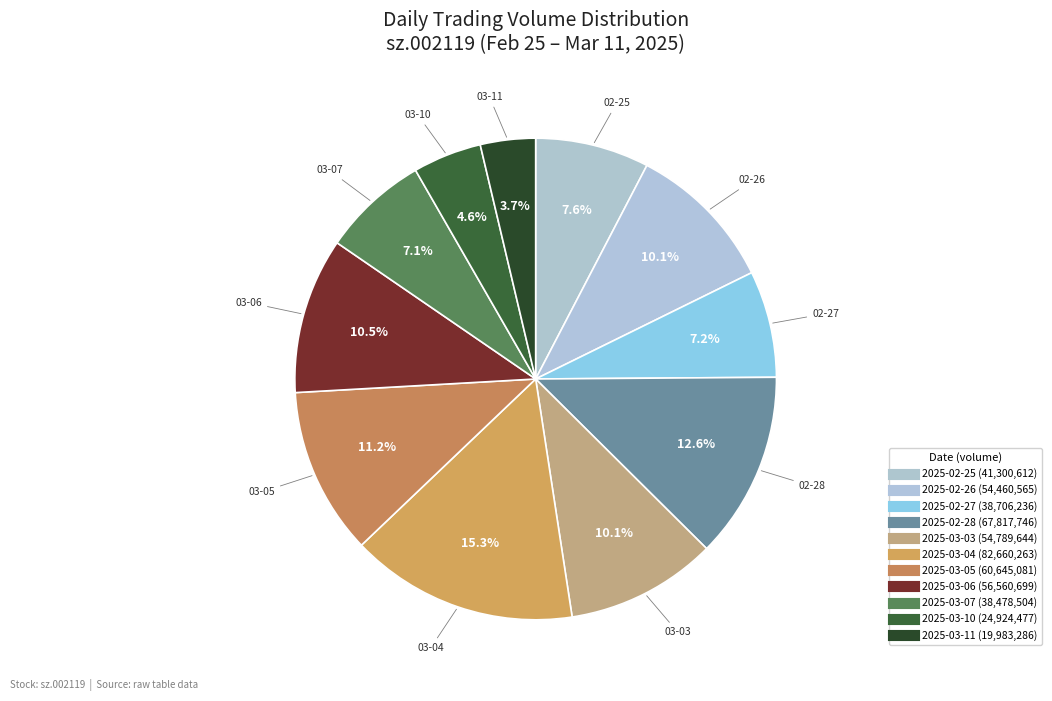

Rank the categories by value from lowest to highest.

2025-03-11, 2025-03-10, 2025-03-07, 2025-02-27, 2025-02-25, 2025-02-26, 2025-03-03, 2025-03-06, 2025-03-05, 2025-02-28, 2025-03-04